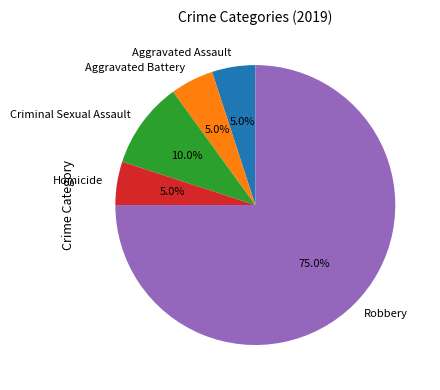

Combined, what portion of the pie is Homicide and Criminal Sexual Assault?

15.0%